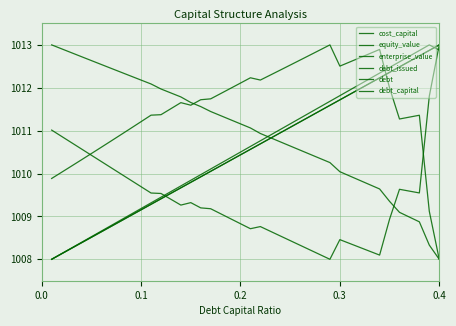

Is this an area chart (filled region under the line)?

No